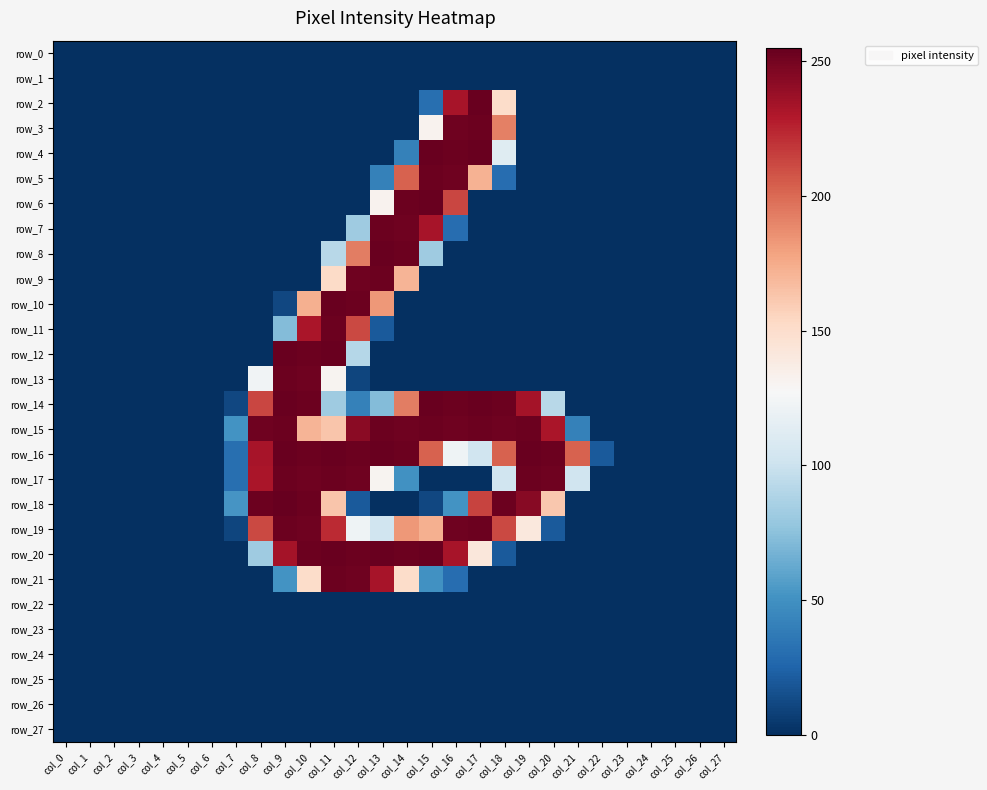

Which label corresponds to the largest value in the chart?

col_9